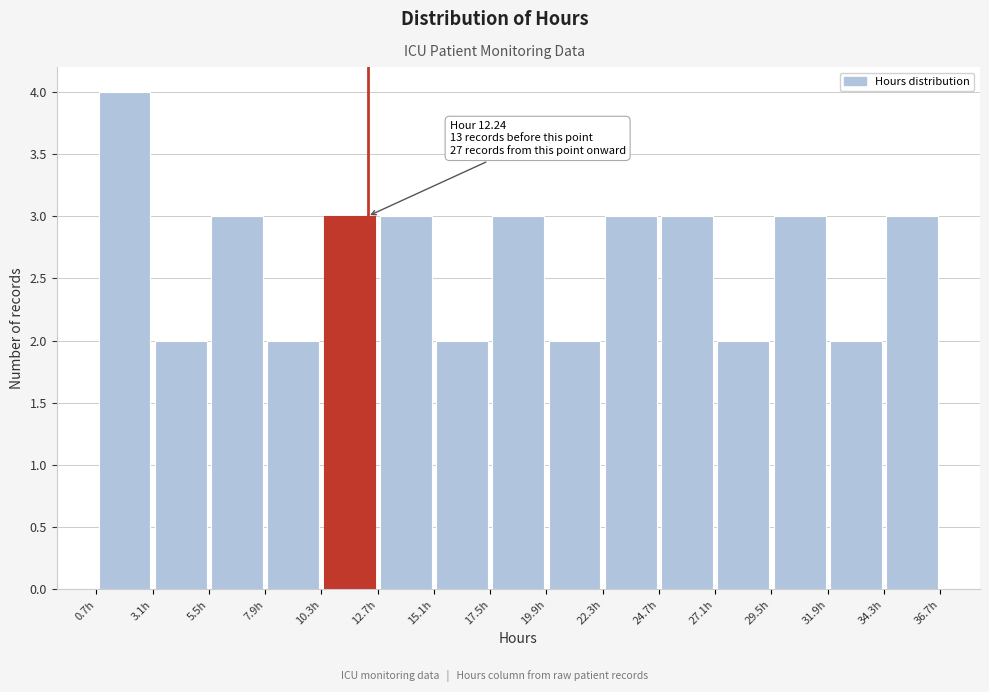

Over which range of the x-axis is the bar tallest?

0.5 to 3.0